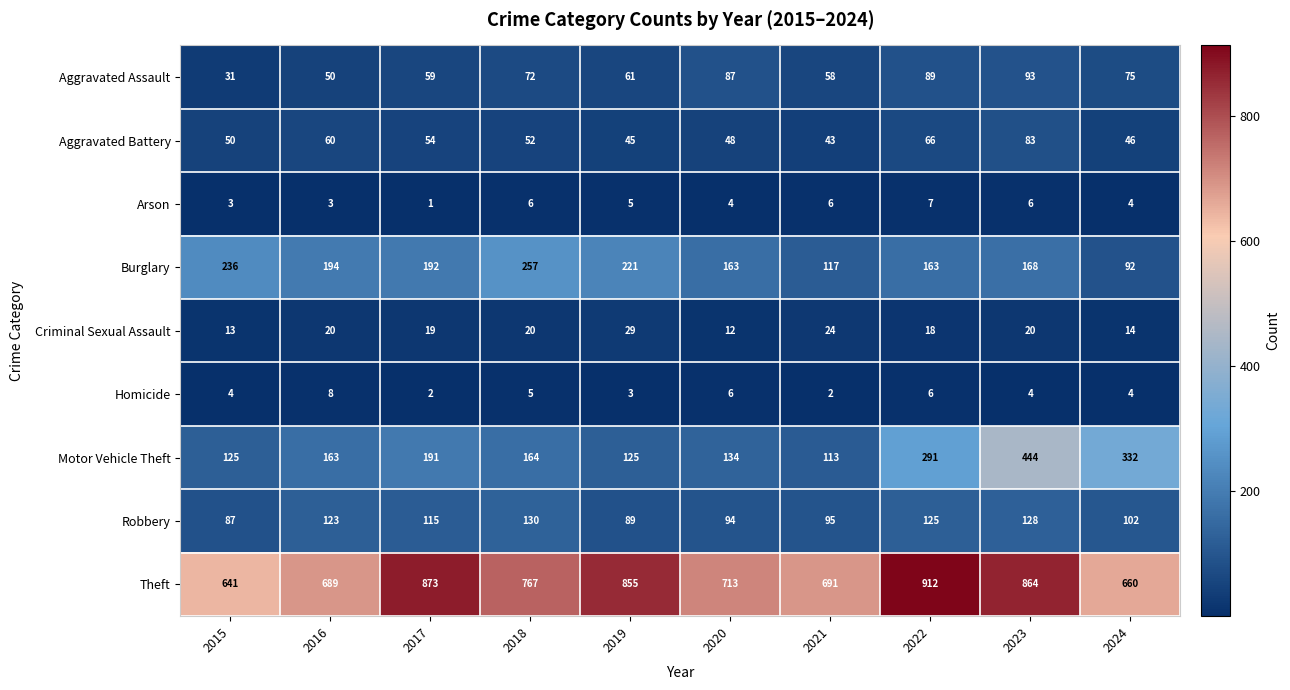

The value of Theft at 2023 is 305. True or false?

False